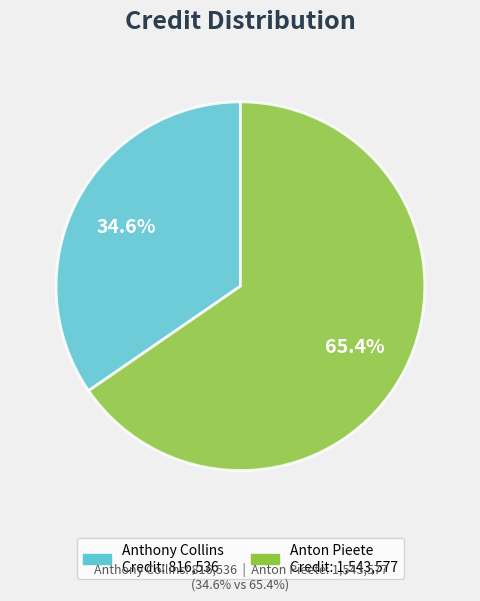

Is there any slice that represents more than half of the pie?

Yes